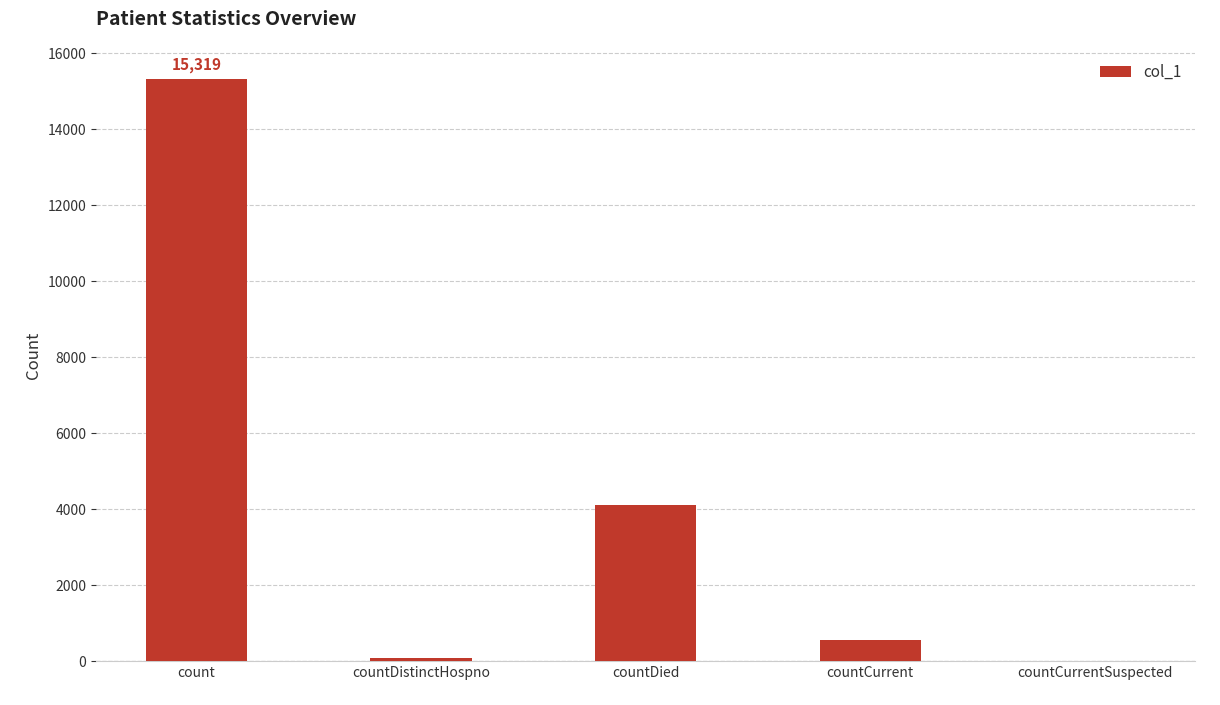

What is the difference between the values at countDistinctHospno and countCurrent?

477